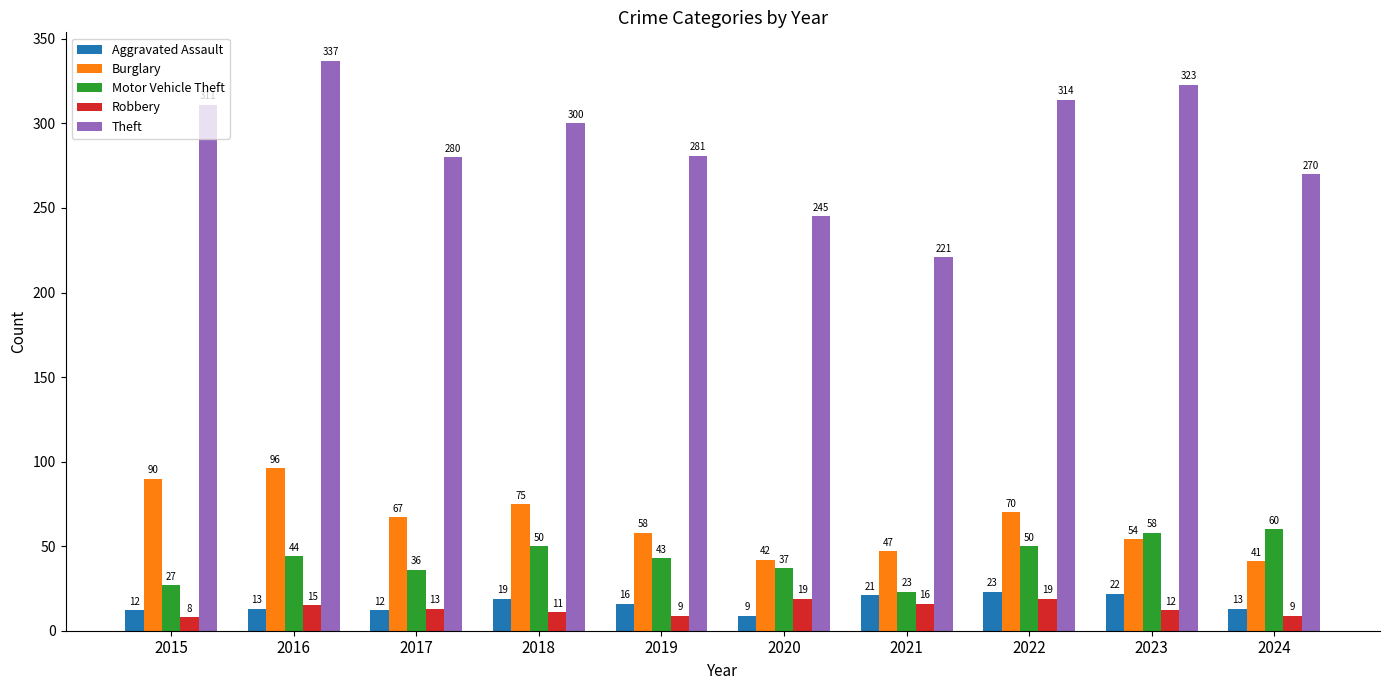

What is the average value of the Motor Vehicle Theft series?

43